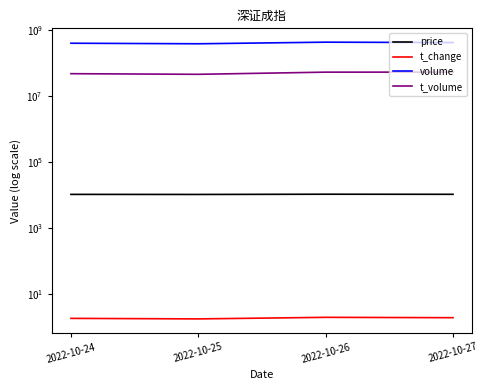

At which category does volume reach its first local peak?

2022-10-26